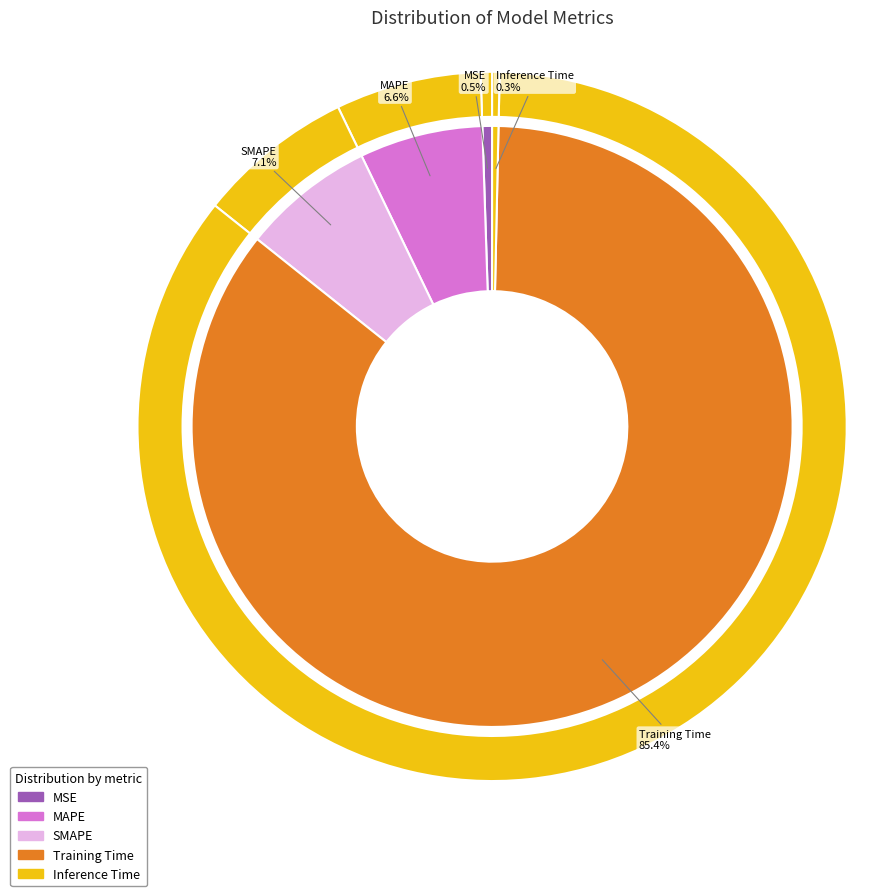

What percentage is NOT represented by Training Time?

14.6%